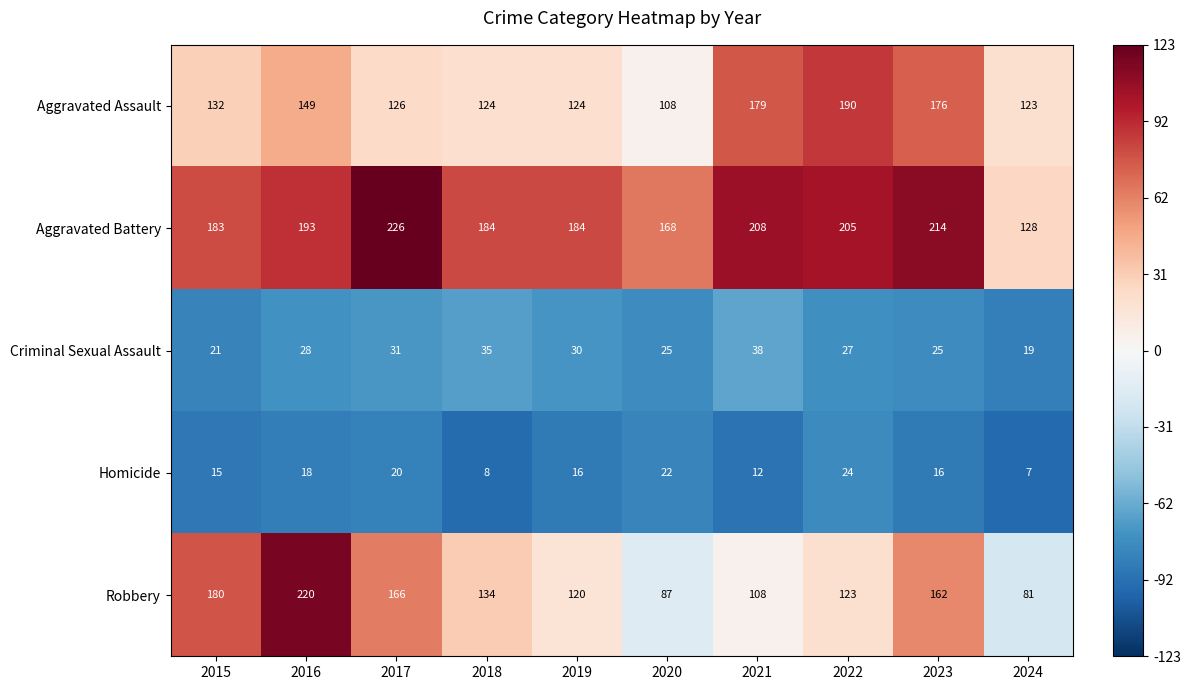

What value does the Aggravated Battery series have at 2024?

128